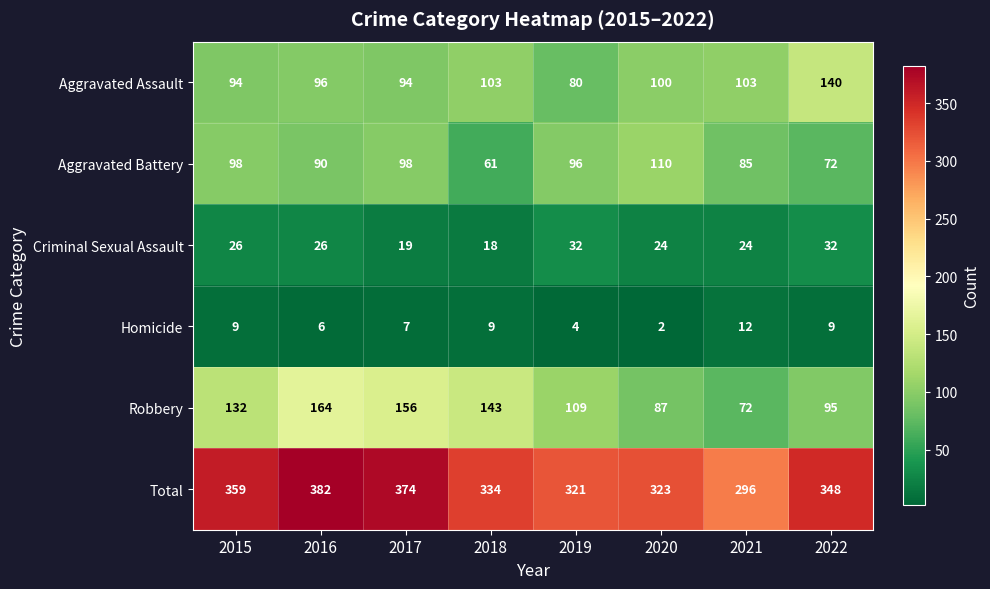

What is the difference between the Aggravated Battery values at 2021 and 2016?

5